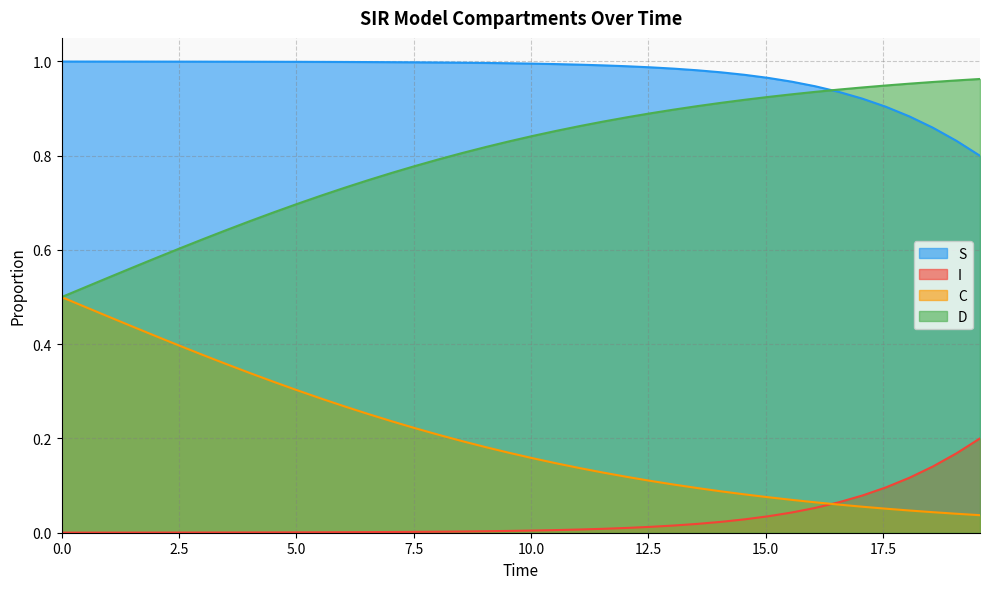

True or false: I and D cross at least once.

False